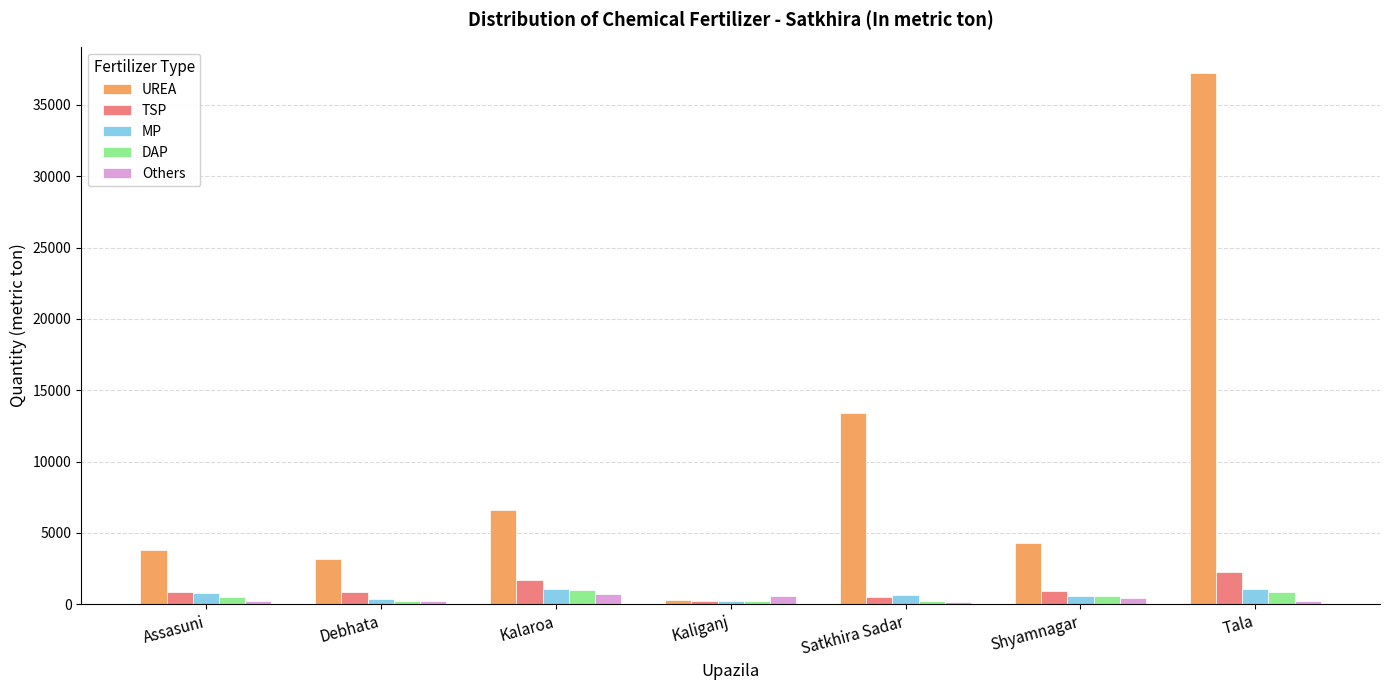

Which category has the highest value across all series?

Tala